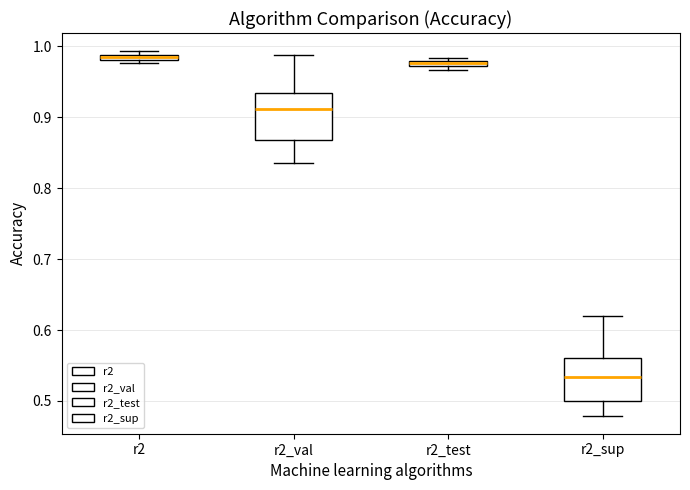

Where is the lower edge of the box for r2_test on the y-axis? The values are not printed on the chart, so give them approximately, as read against the axis.

0.97